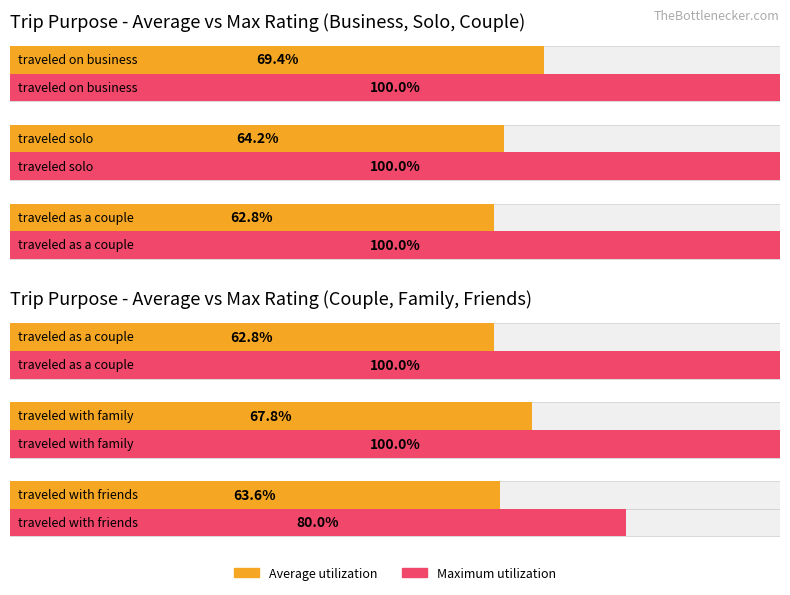

Rank the series by their maximum value, from lowest to highest.

Average utilization, Maximum utilization